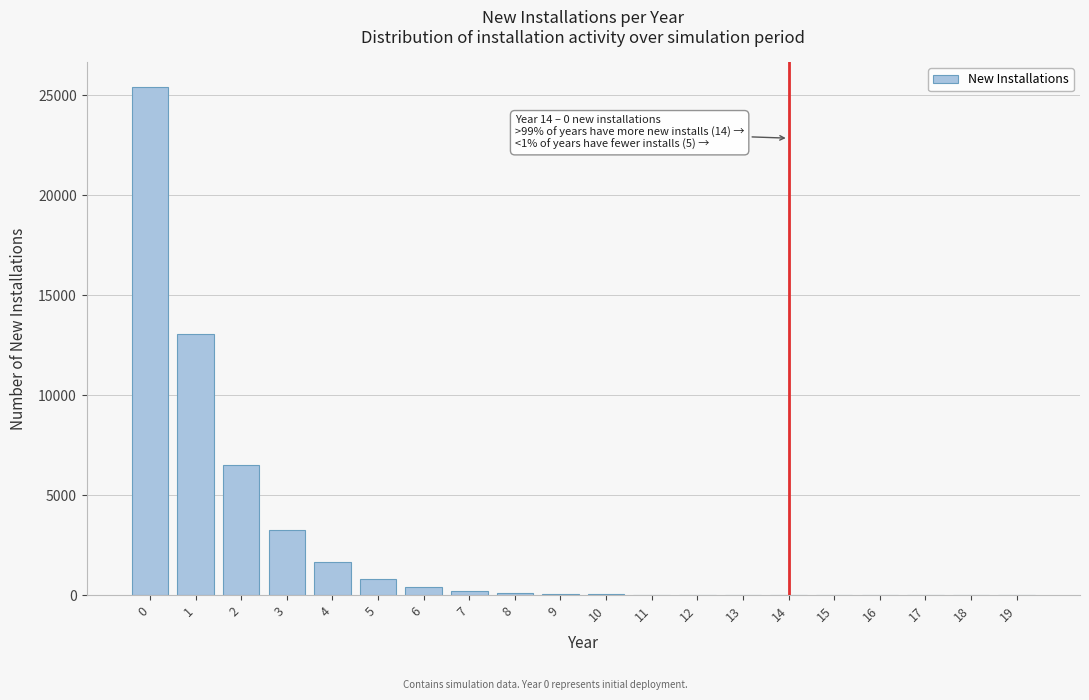

What is the greatest value displayed?

25394